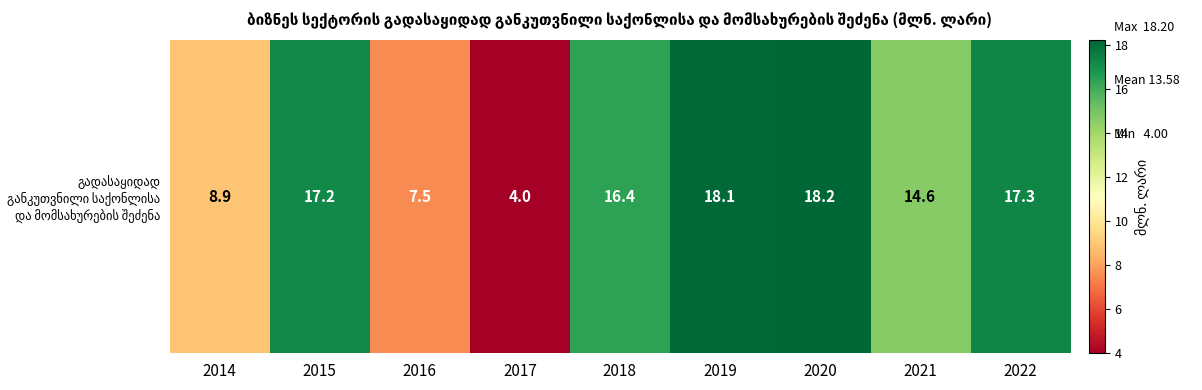

Reading right to left, extract all data points from this chart.

2022=17.3	2021=14.6	2020=18.2	2019=18.1	2018=16.4	2017=4.0	2016=7.5	2015=17.2	2014=8.9